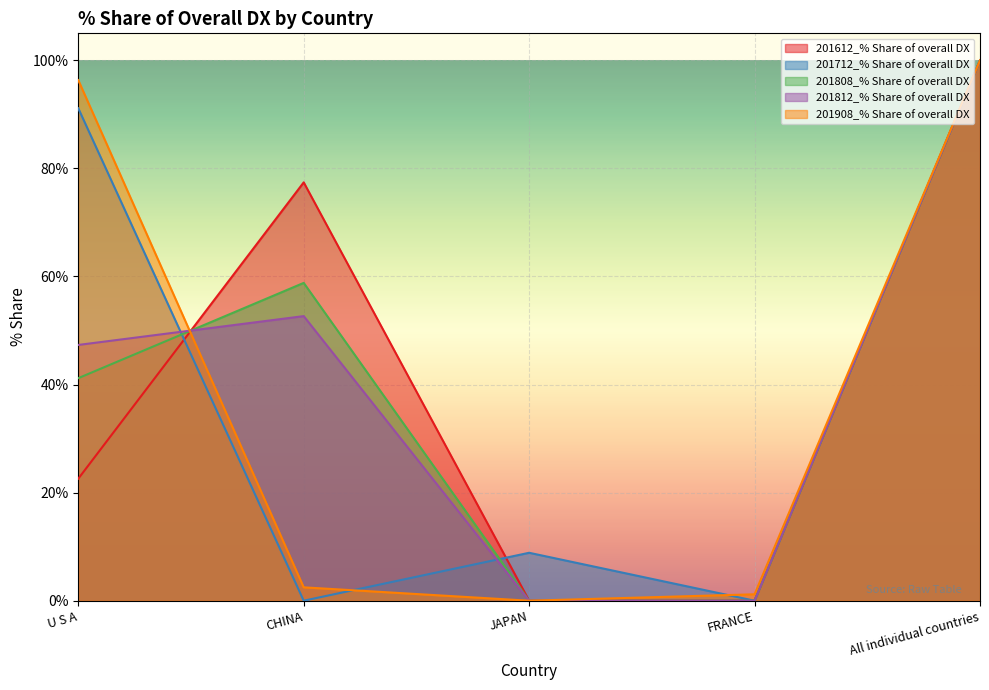

List the labels in order of 201712_% Share of overall DX value, smallest first.

CHINA, FRANCE, JAPAN, U S A, All individual countries